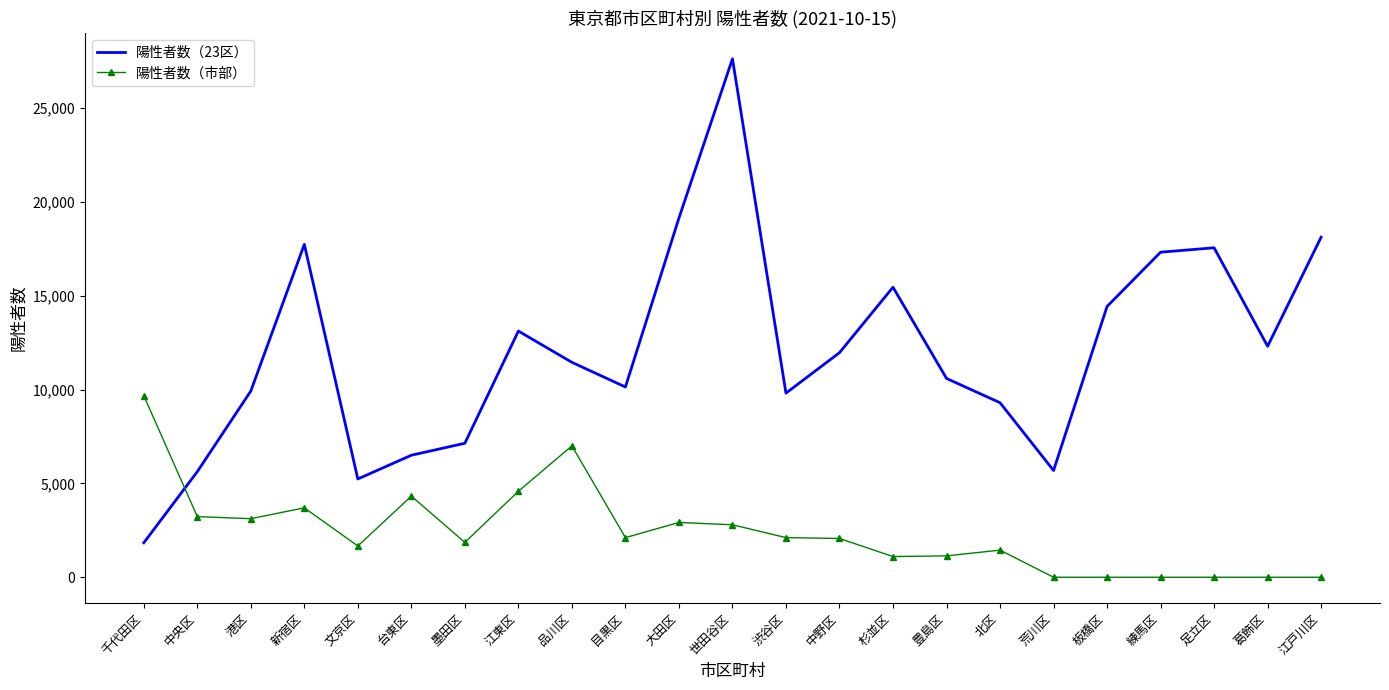

List the series in order of their overall mean, lowest first.

陽性者数（市部）, 陽性者数（23区）